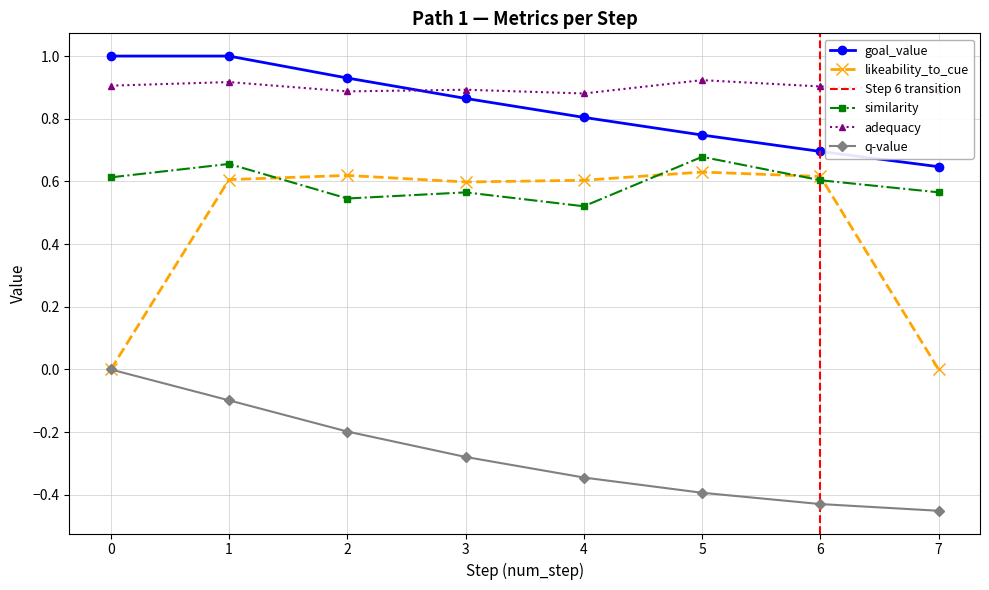

At how many categories does at least one series exceed 0?

8